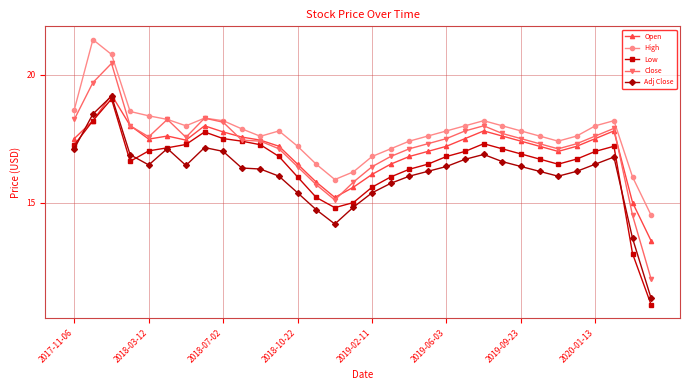

Which series has the largest range (max minus min)?

Close